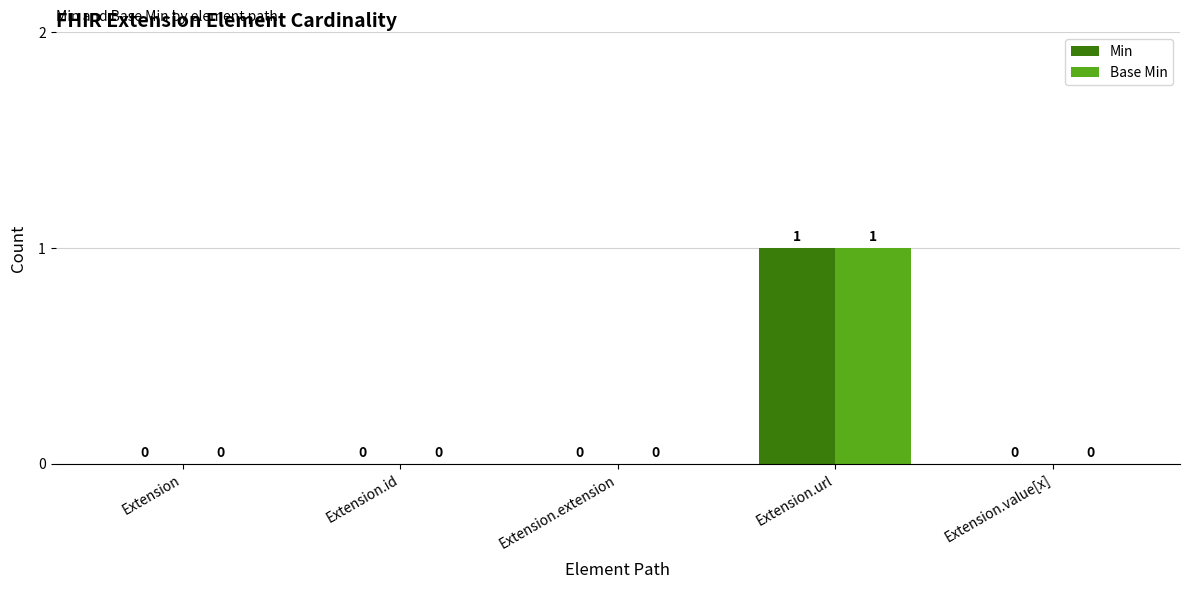

How many series are shown in this chart?

2